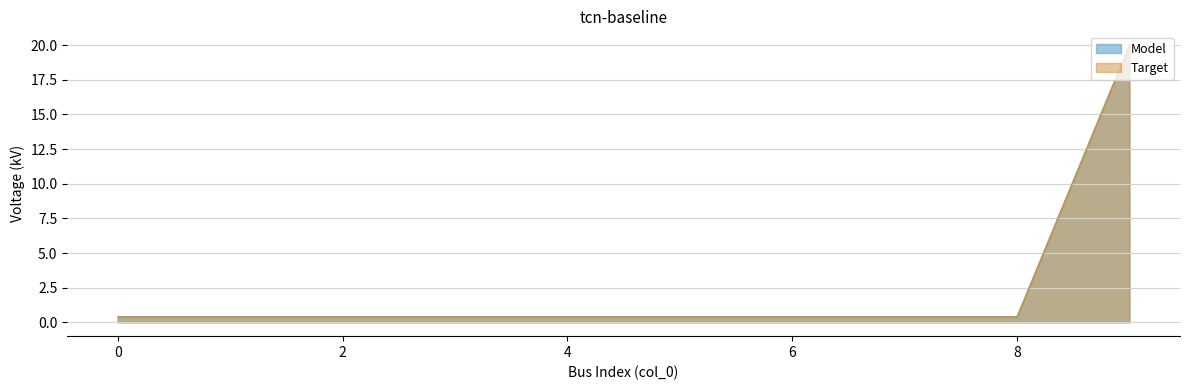

What is the minimum value shown in the chart?

0.4